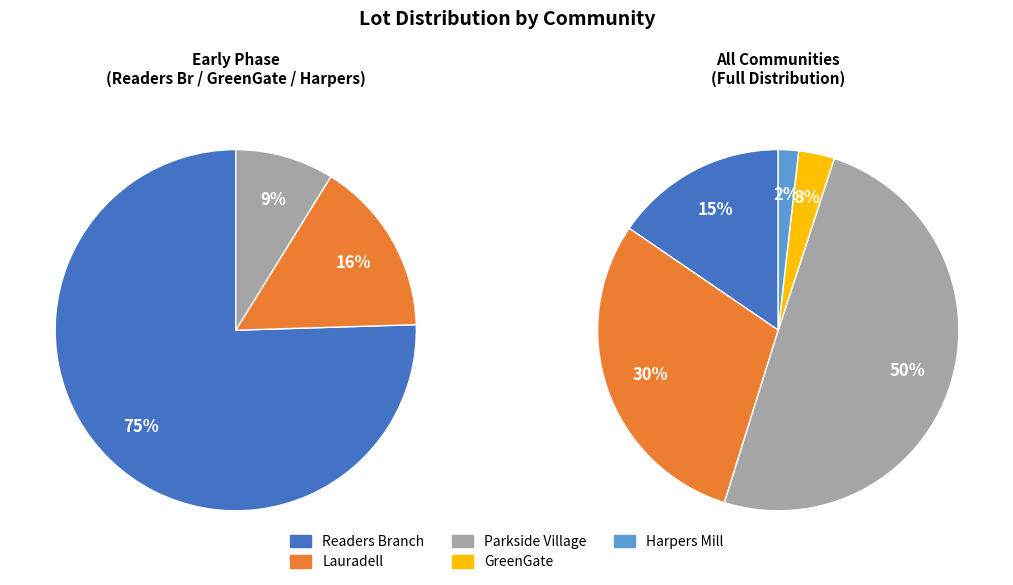

Which slice is the smallest?

Harpers Mill